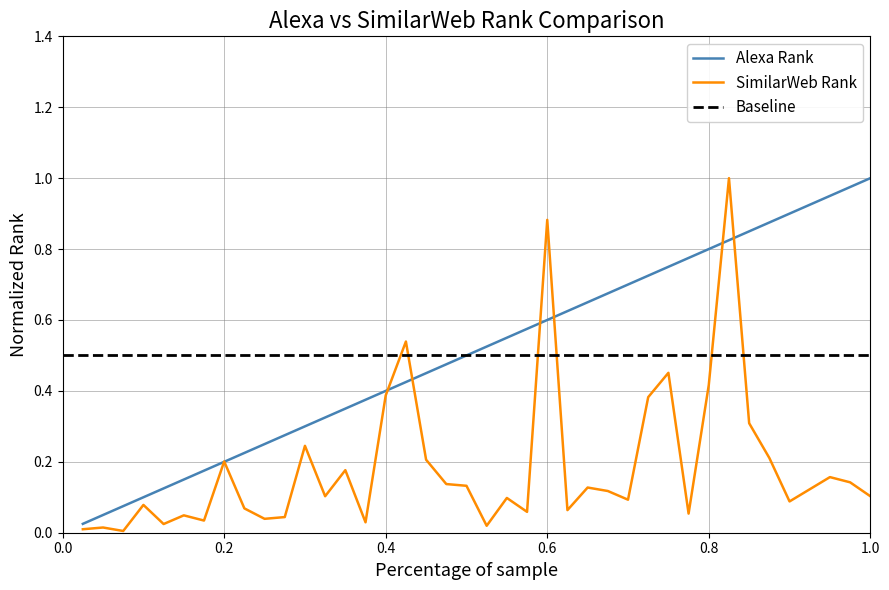

The value of SimilarWeb Rank at 0.2 is 0.2. True or false?

True